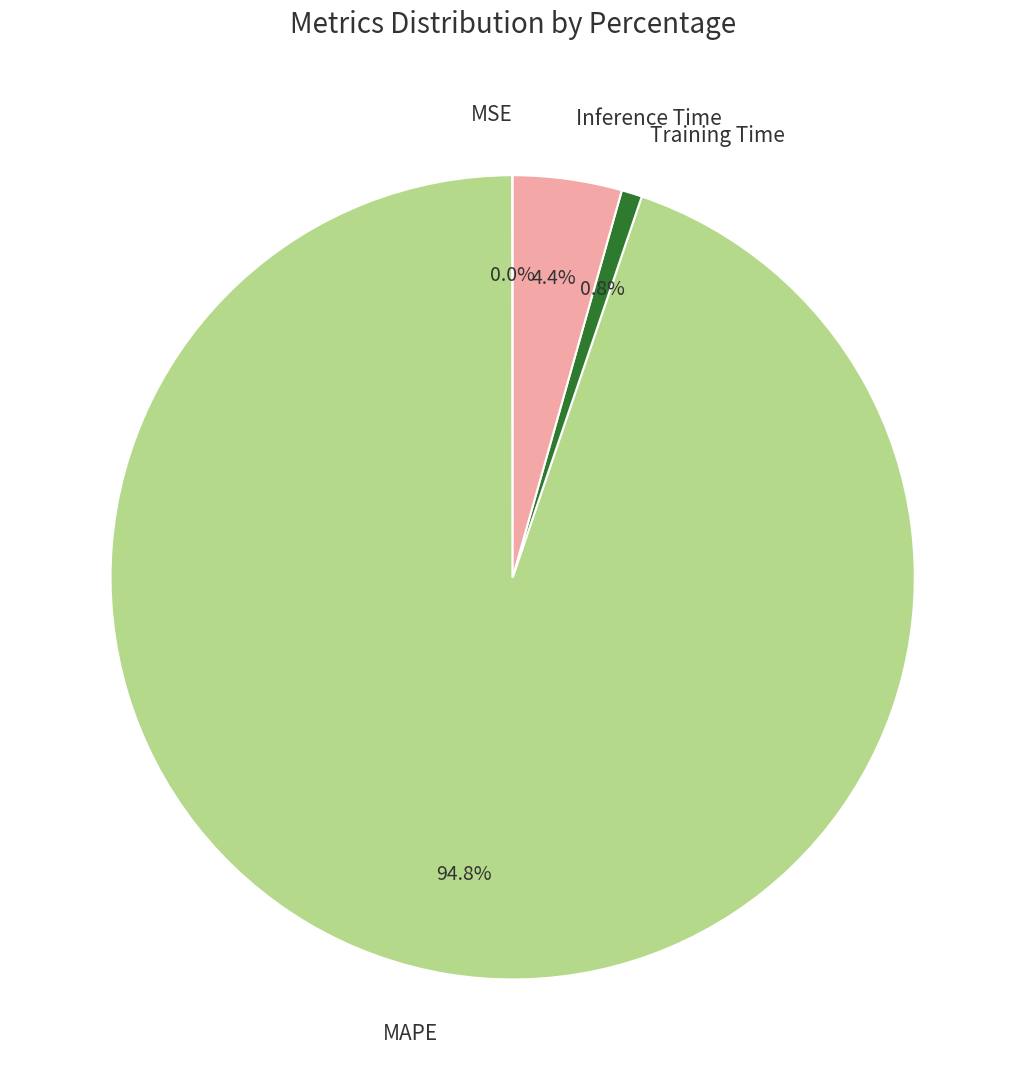

Is it true that Inference Time is 4% of the pie?

True